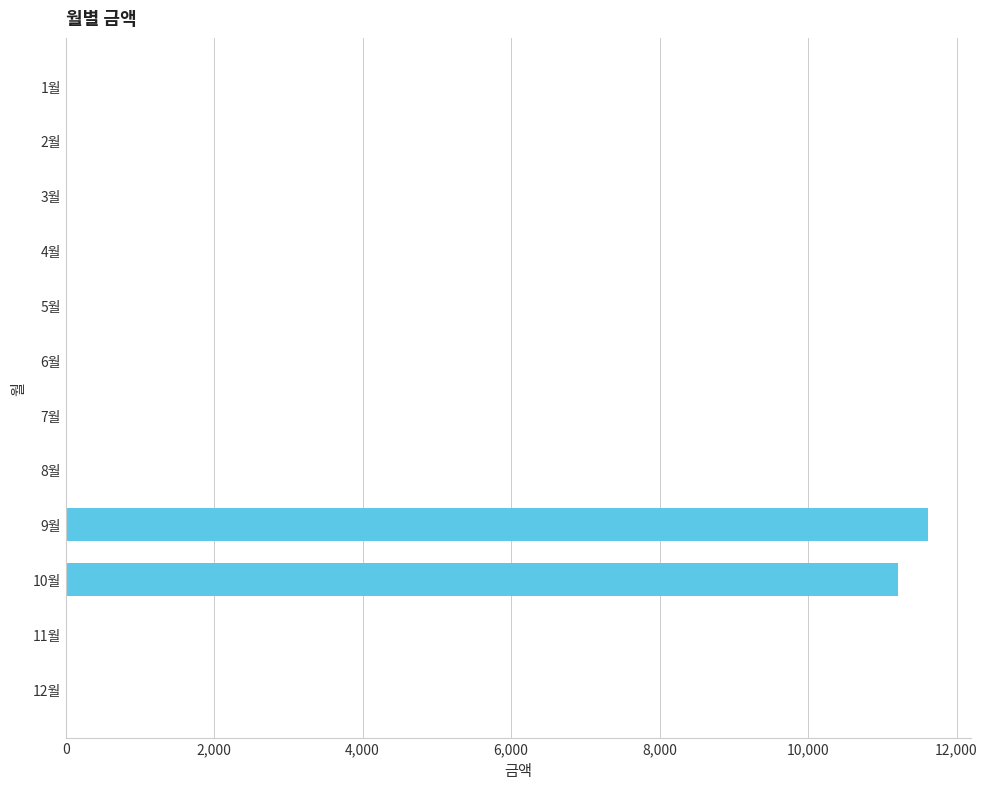

Which category has the highest value across all series?

9월